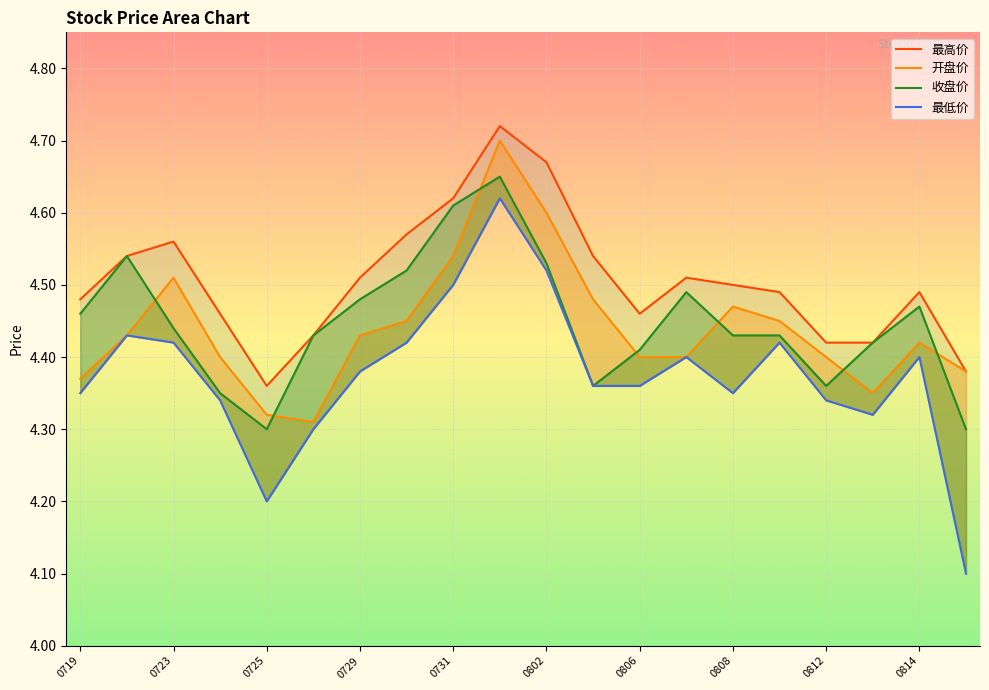

What is the value of the 最低价 point at the 4th from the left?

4.3